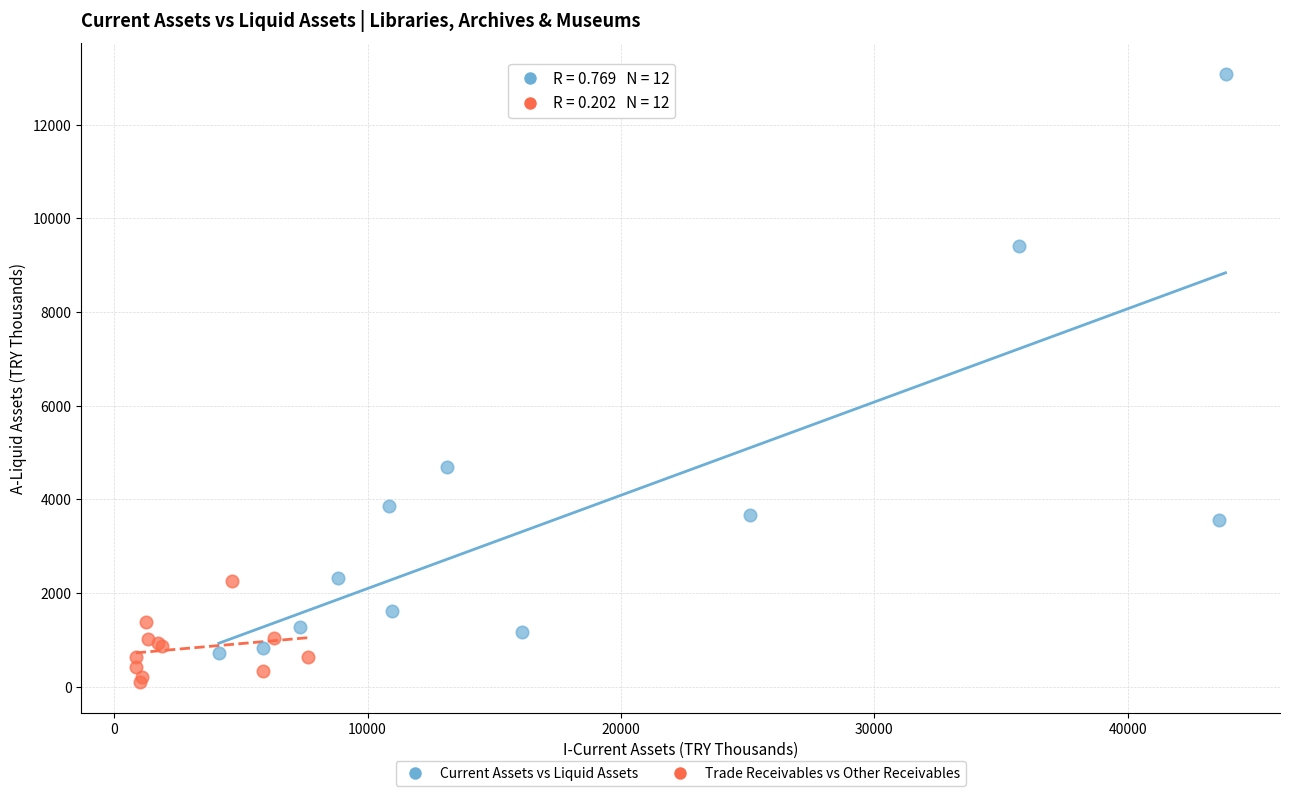

Which series reaches the minimum Y coordinate?

Trade Receivables vs Other Receivables